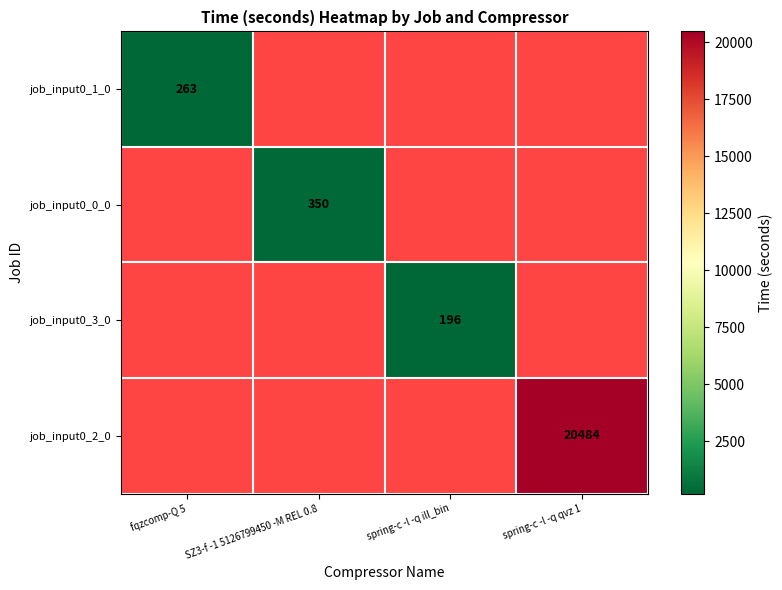

Is it true that job_input0_2_0 equals 6453 at spring-c -l -q qvz 1?

False